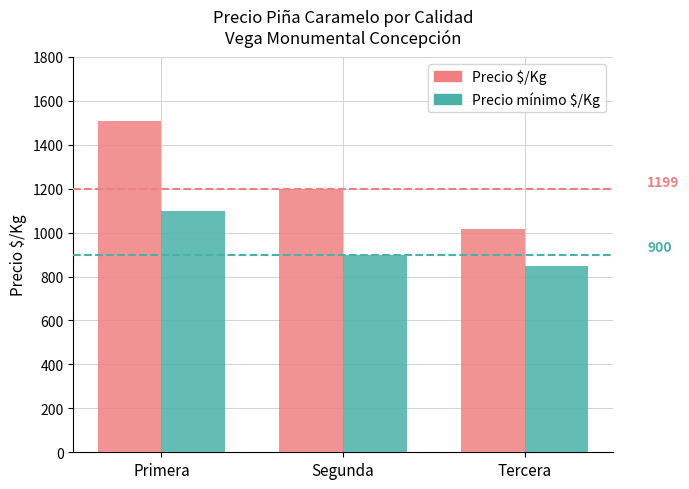

Where does the Precio $/Kg series first go above 1199?

Primera